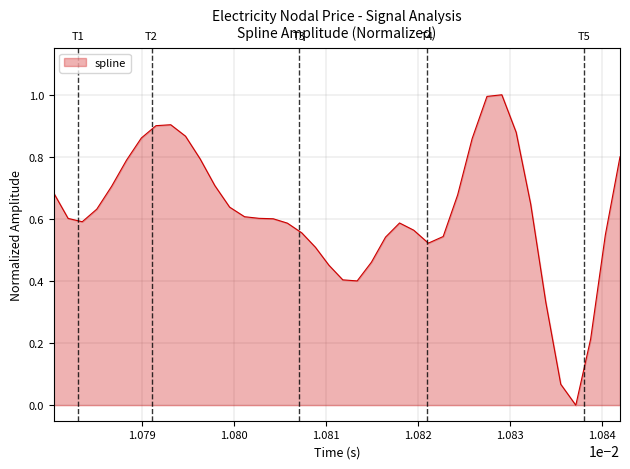

What is the maximum value shown in the chart?

1.0